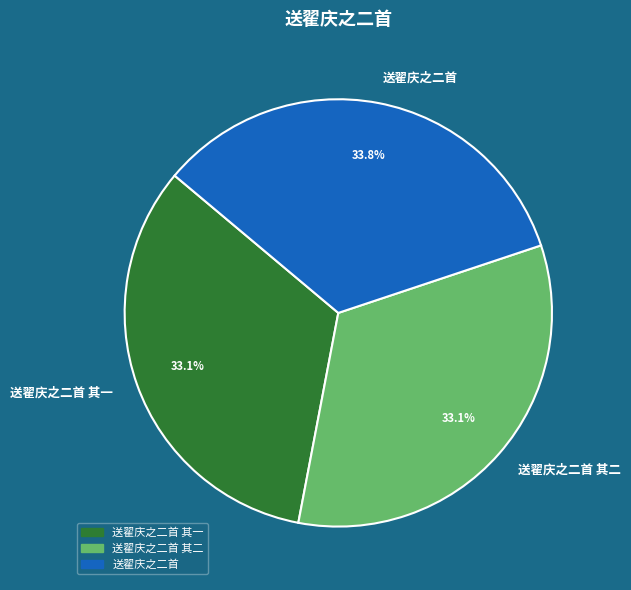

Is 送翟庆之二首 其二 the majority of the pie?

No